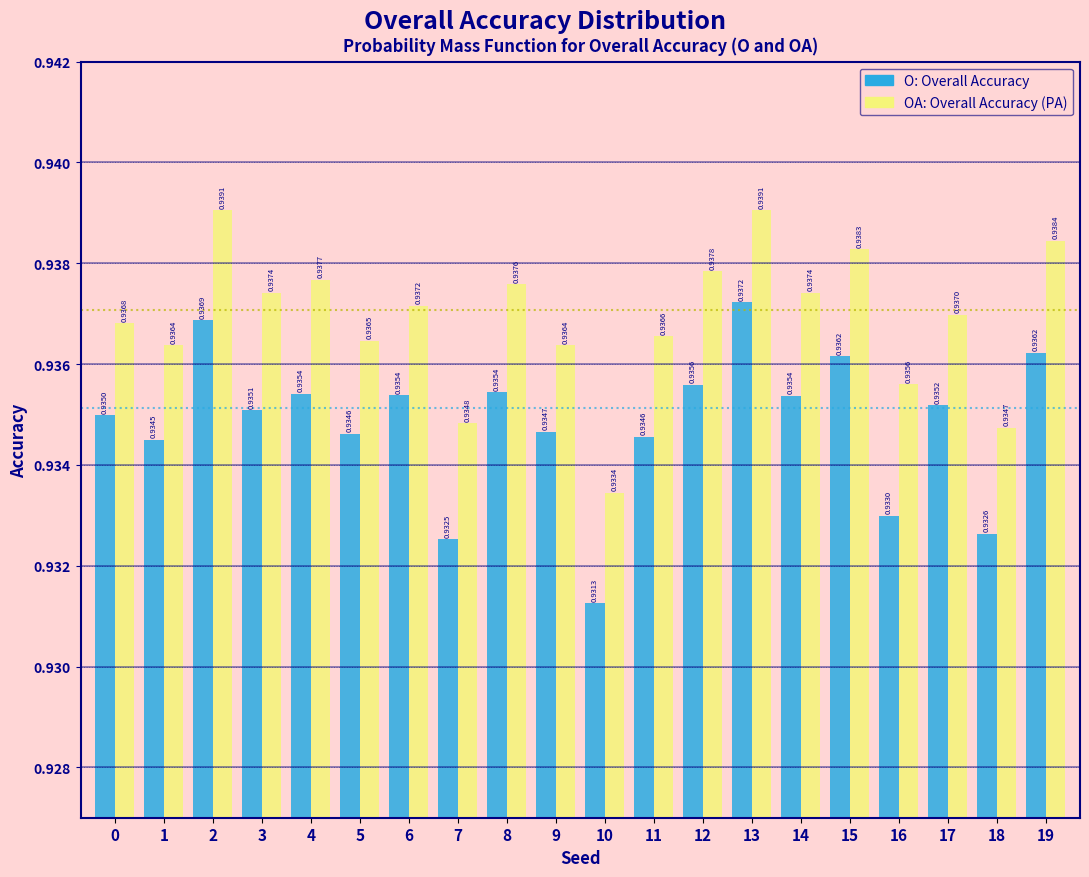

What is the total value across all series at 2?

1.9